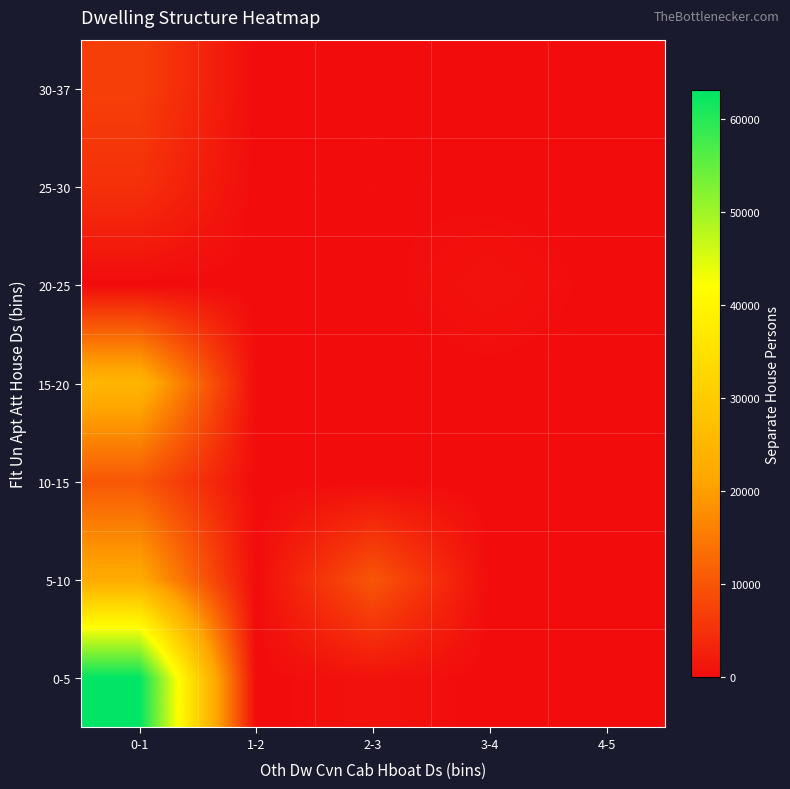

Rank the series by their maximum value, from highest to lowest.

0-5, 15-20, 5-10, 10-15, 30-37, 25-30, 20-25